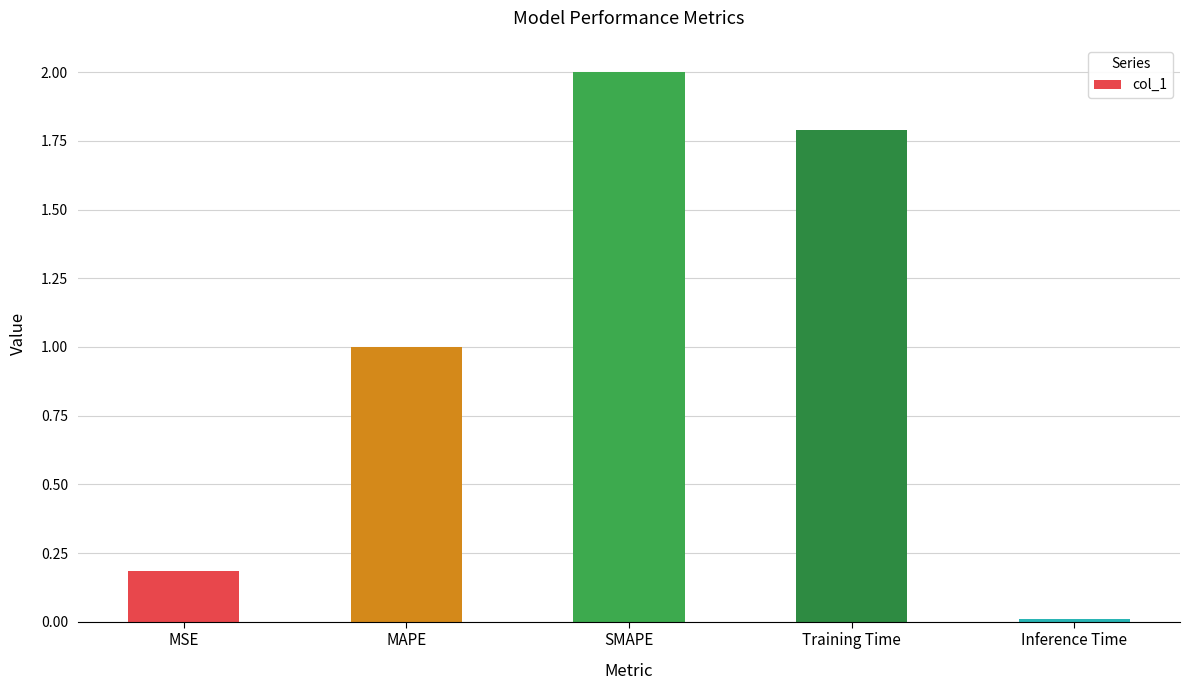

List the labels in order of value, largest first.

SMAPE, Training Time, MAPE, MSE, Inference Time